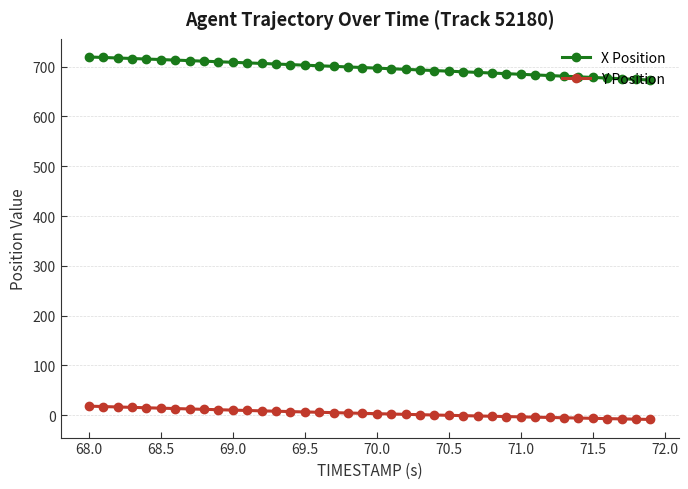

What is the value of the X Position point at the 20th from the left?

698.2